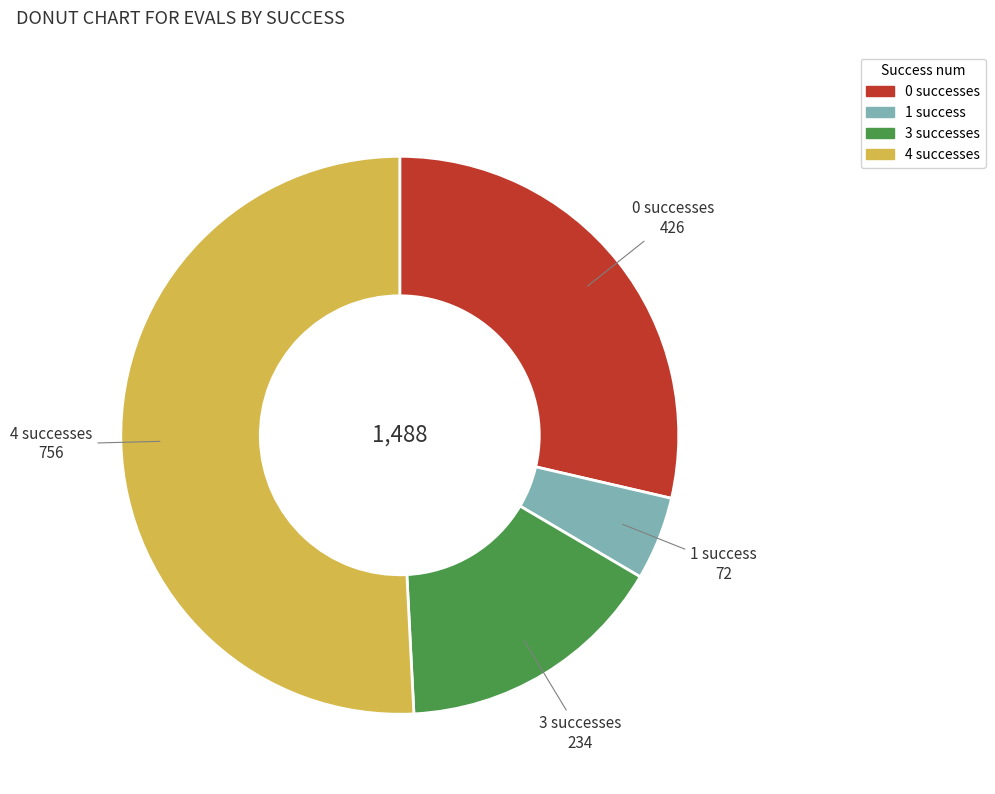

Which category accounts for the majority?

4 successes